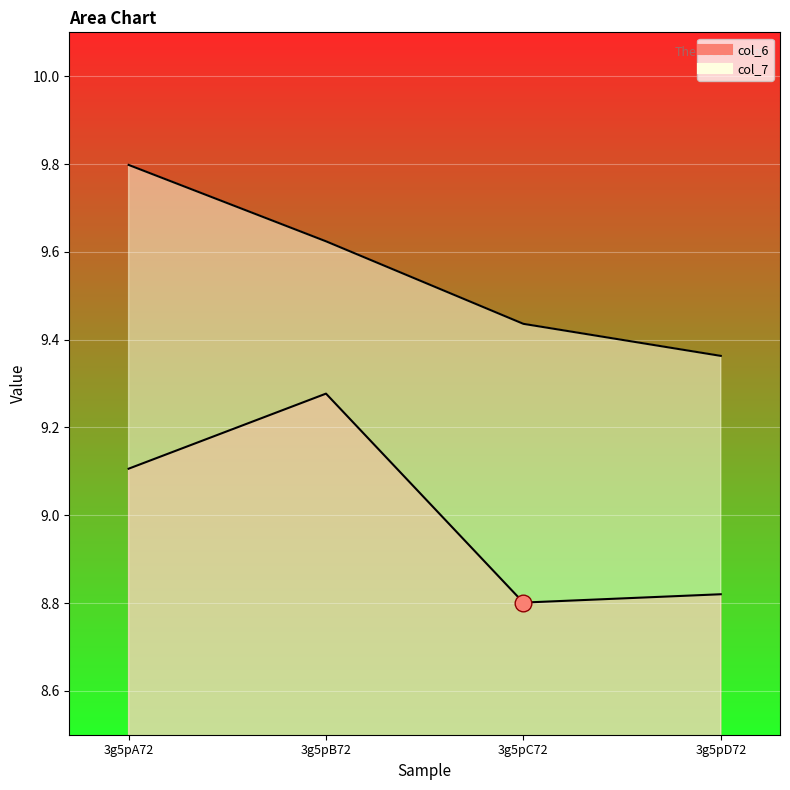

Reading left to right, transcribe all the data shown in this chart.

col_6: 9.1	9.3	8.8	8.8
col_7: 9.8	9.6	9.4	9.4